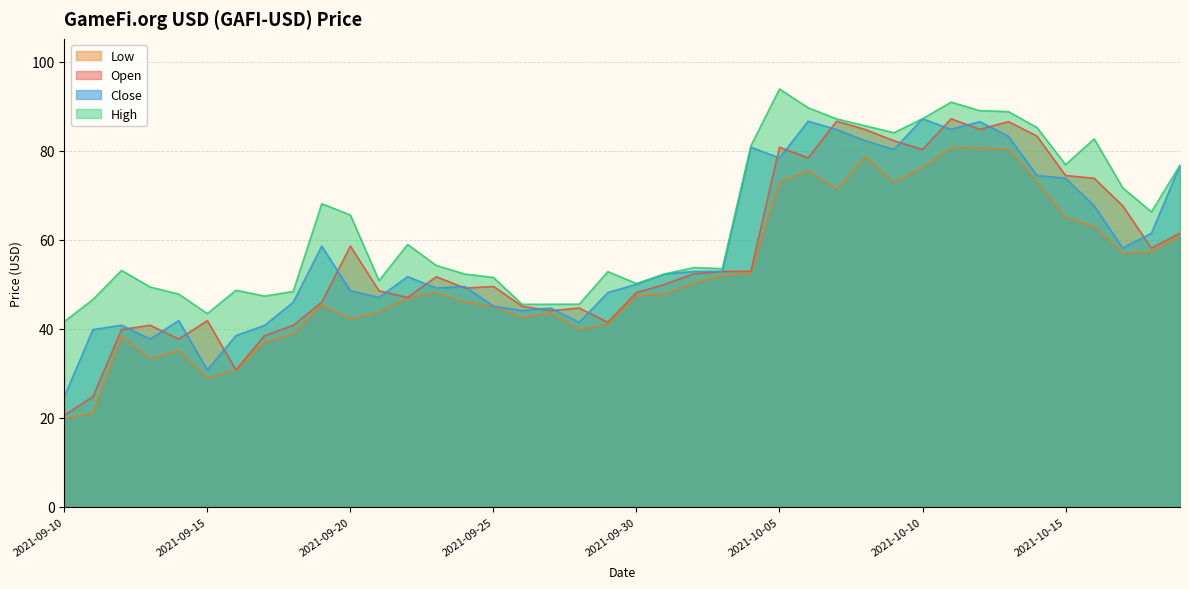

What are all the series names shown in the legend?

Low, Open, Close, High